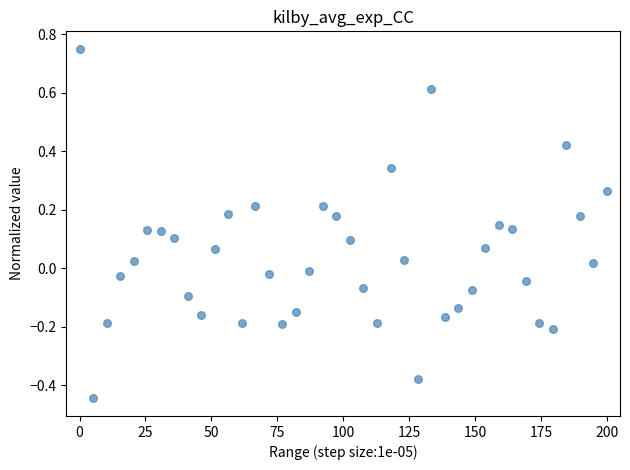

What is the range of Y values (max minus min)?

1.2